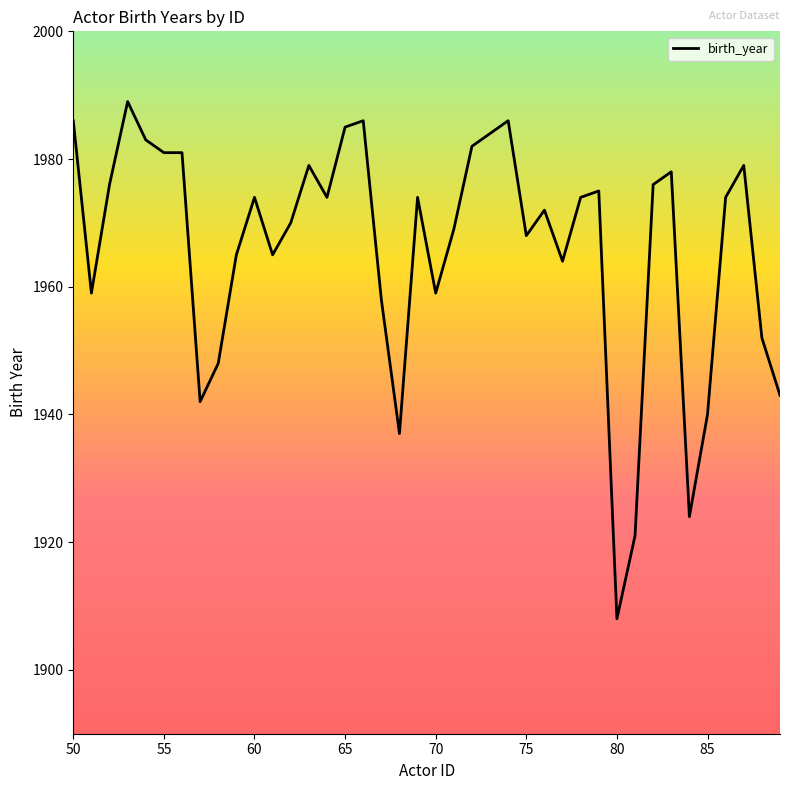

What is the greatest value displayed?

1989